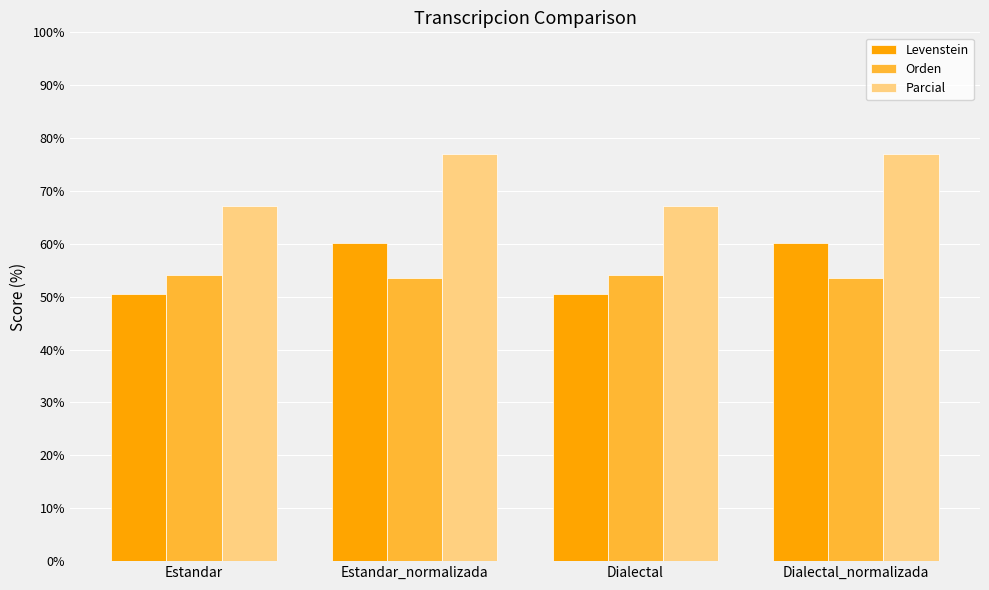

Are the bars horizontal?

No